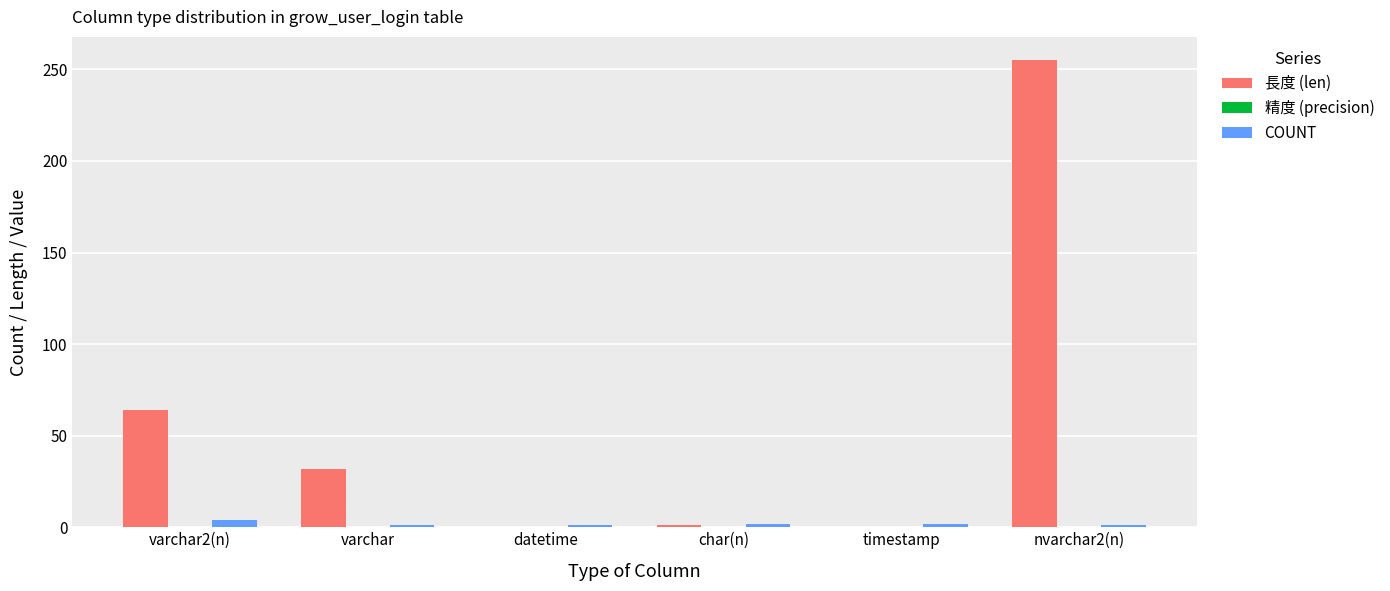

At which category is the sum across all series the highest?

nvarchar2(n)